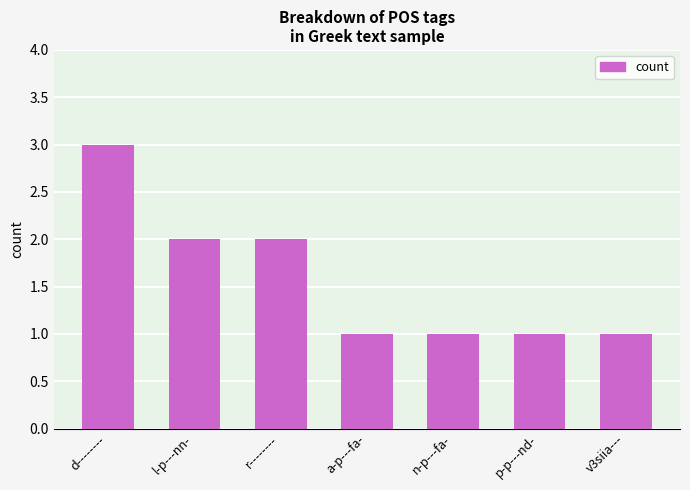

What is the greatest value displayed?

3